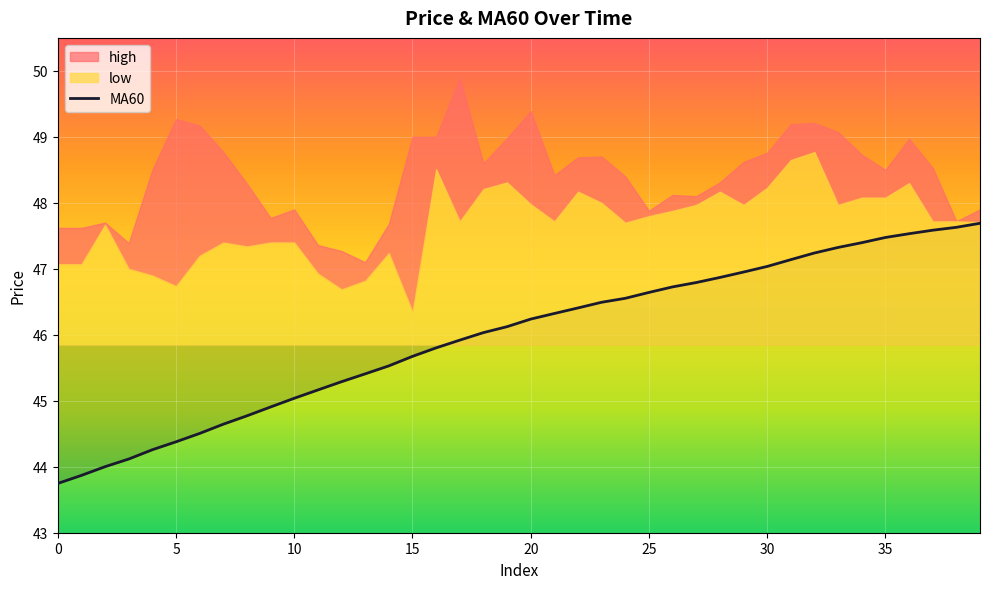

What is the smallest value displayed?

43.7